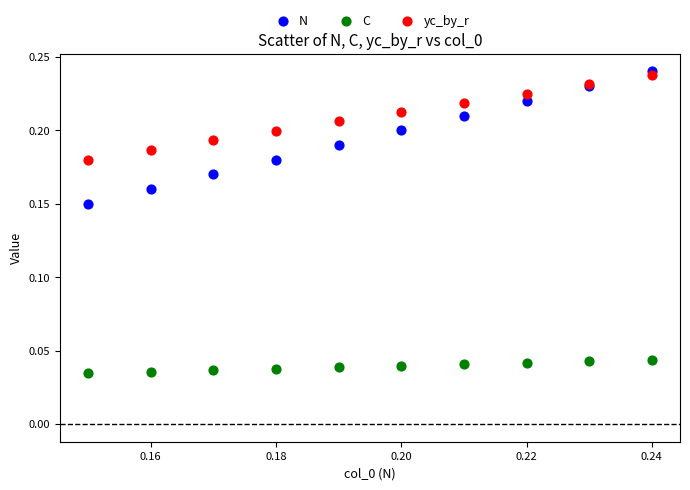

What are all the series names shown in the legend?

N, C, yc_by_r